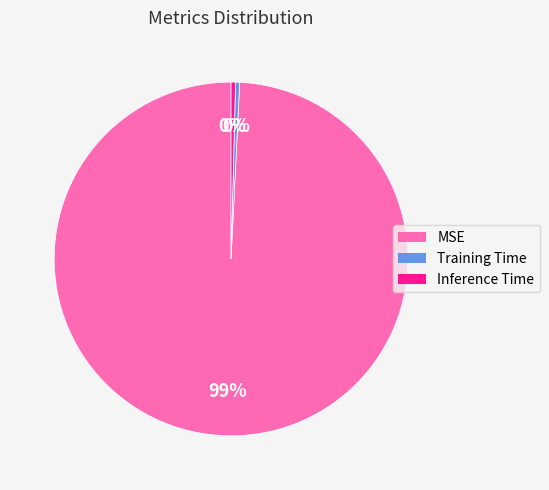

Which category has the biggest portion of the pie?

MSE